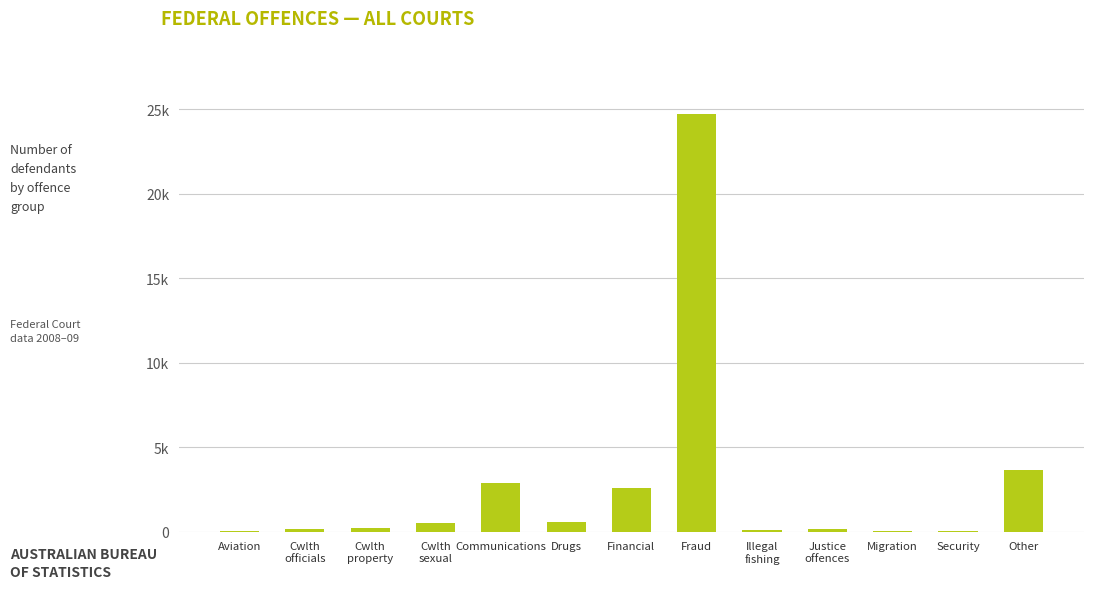

What is the difference between the second highest and minimum values?

3643